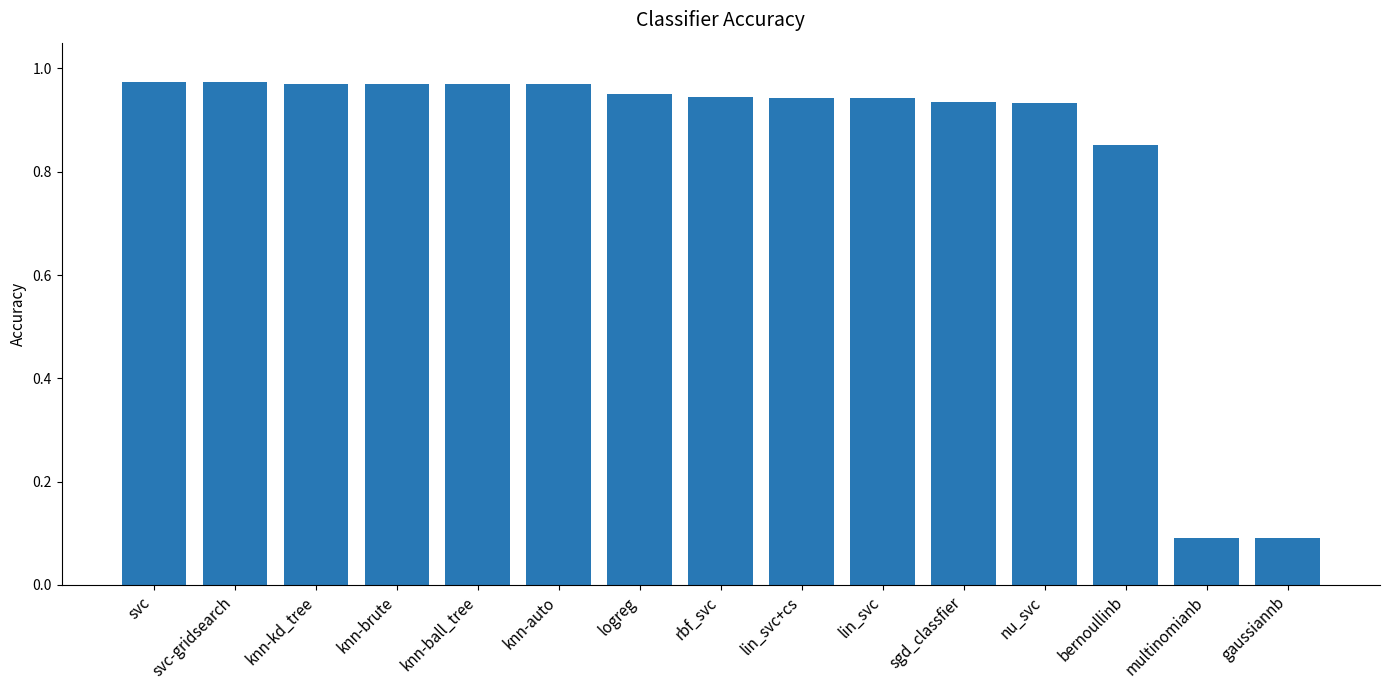

How many data points does each series have?

15